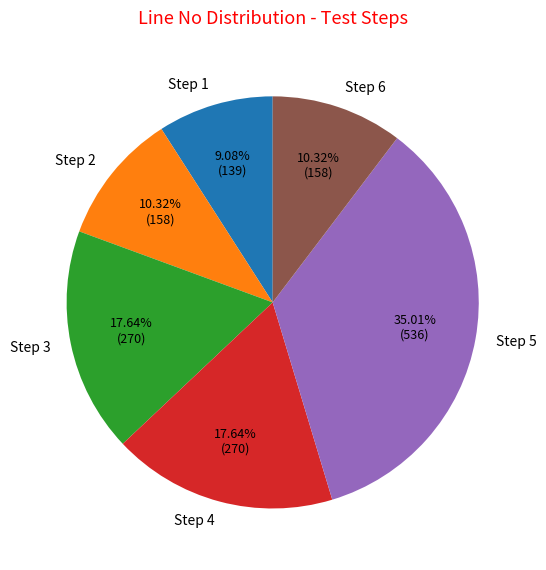

What percentage is the Step 3 slice, to the nearest percent?

18%